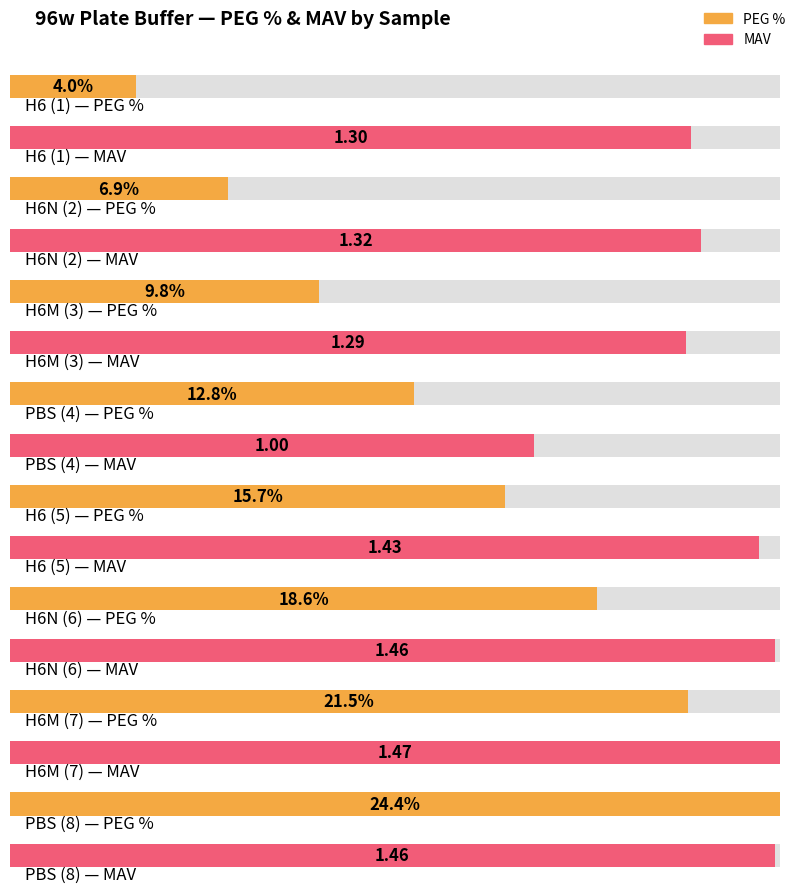

What is the difference between the second highest and second lowest values in the PEG % series?

14.6